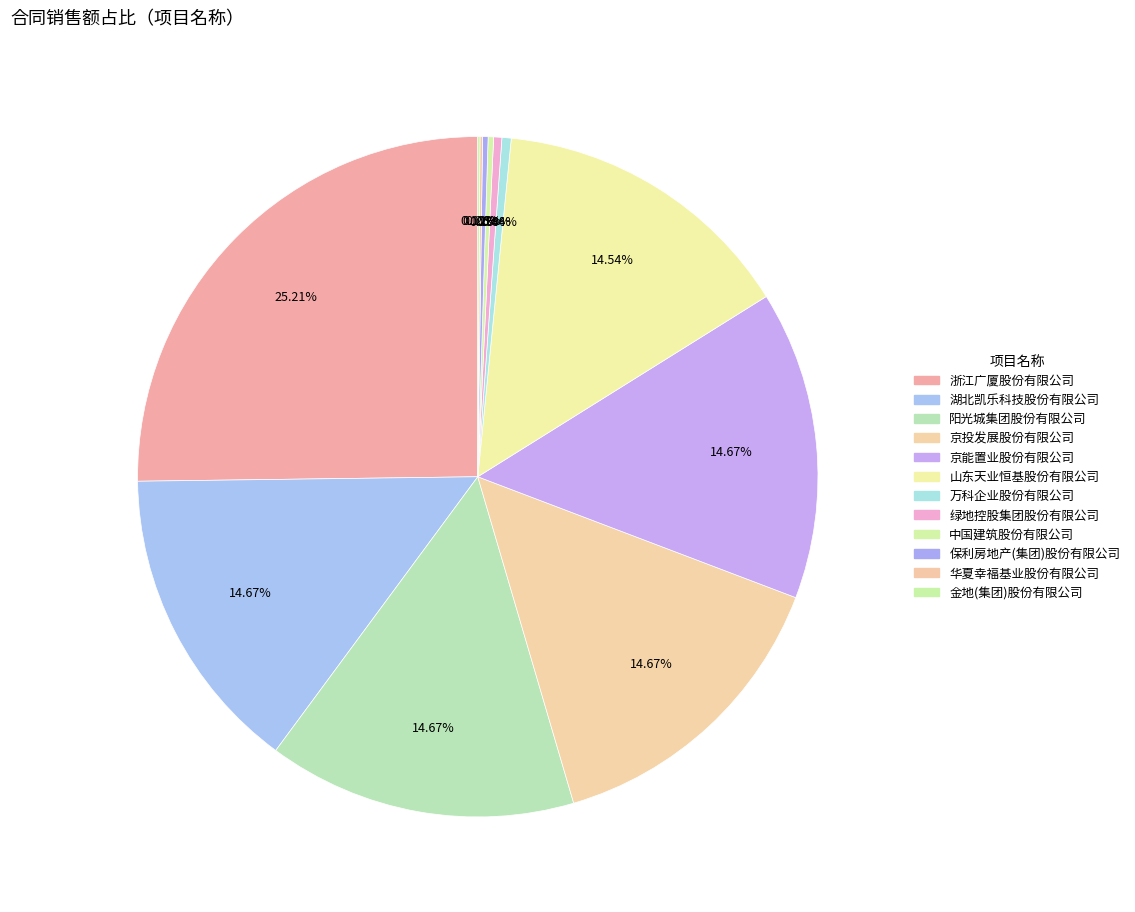

How many segments does this pie chart have?

12